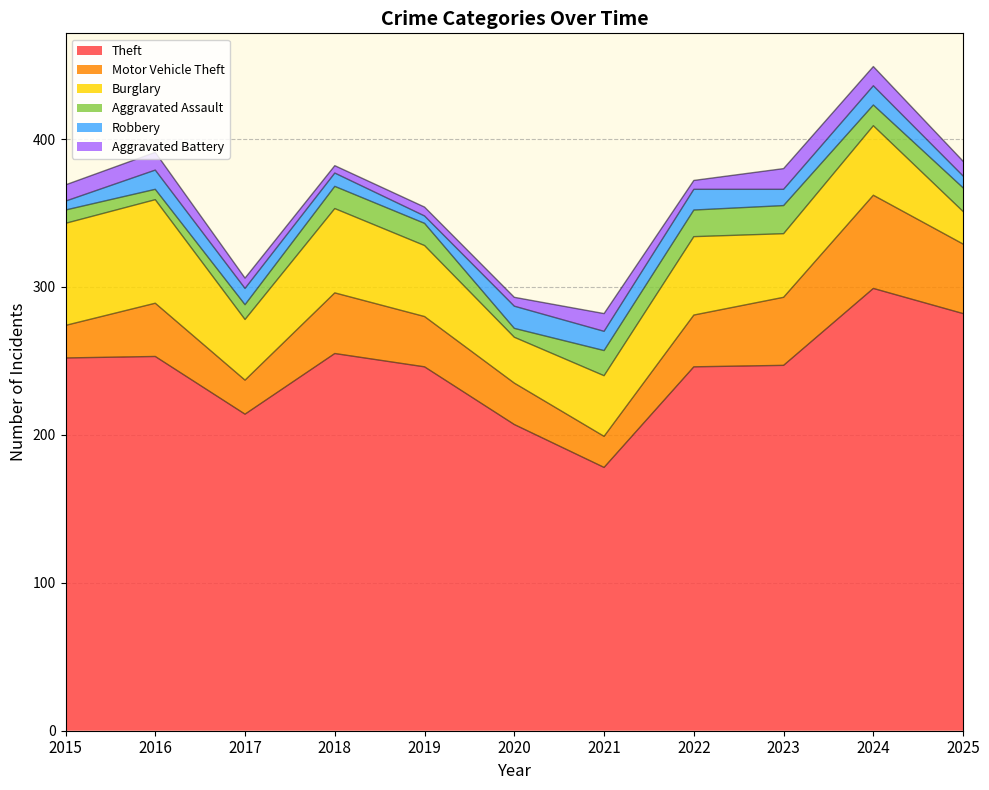

True or false: Robbery has a value of 13 at 2024.

True